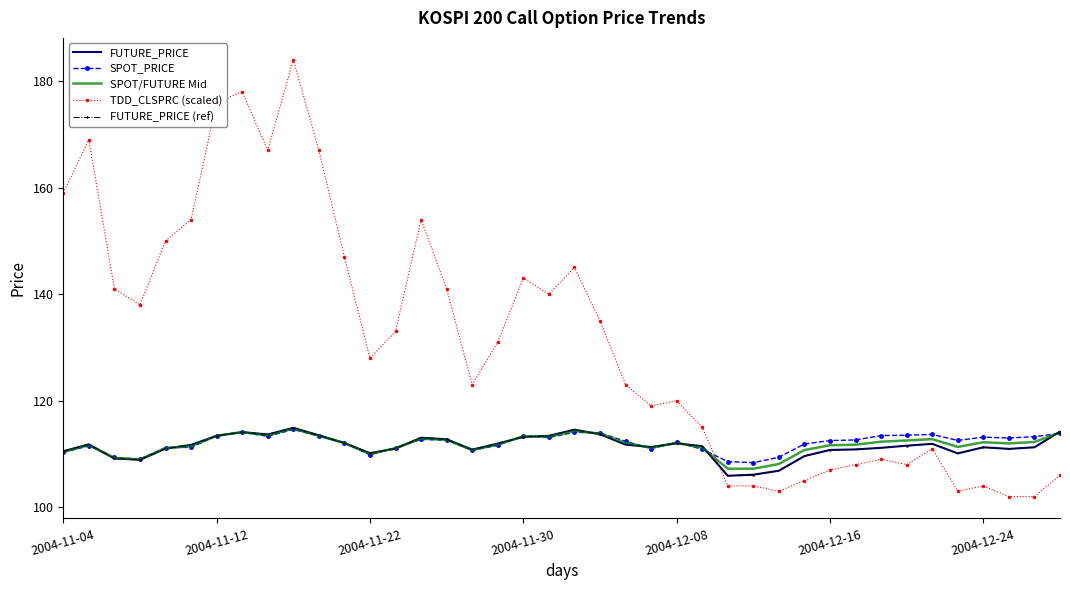

Which category has the highest value across all series?

9